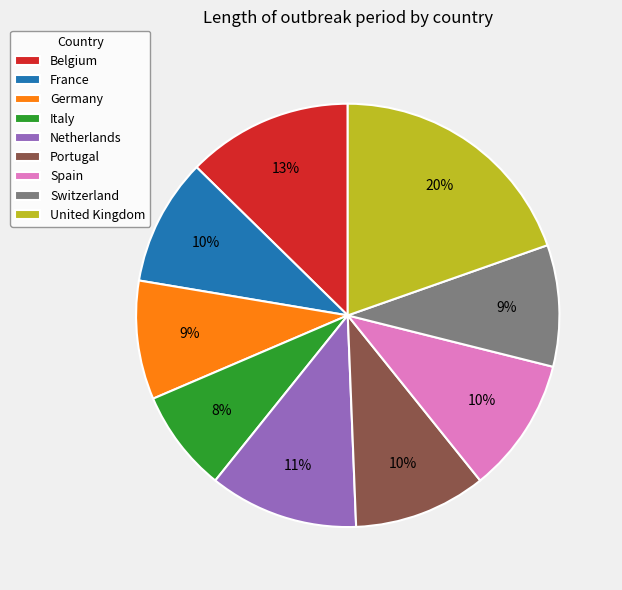

Approximately how many times larger is the value at Germany compared to United Kingdom?

0.5